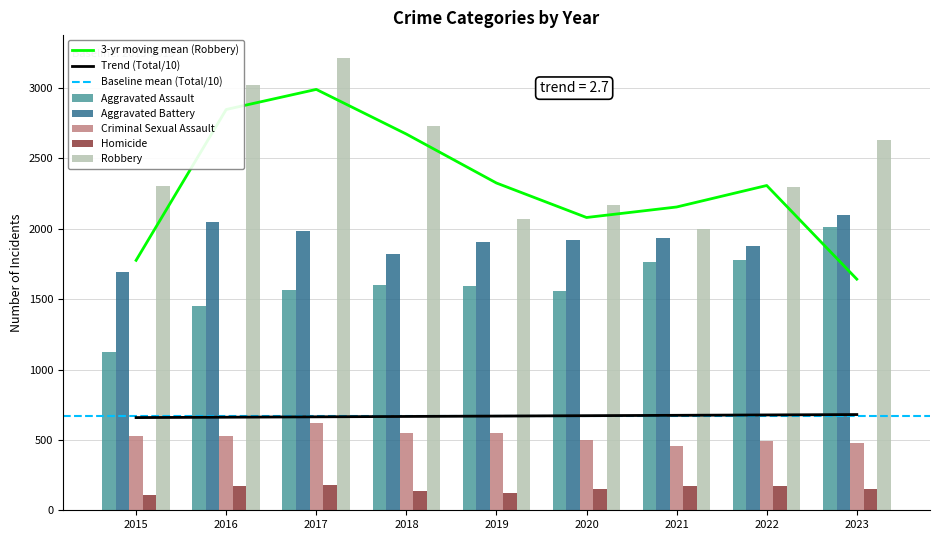

Count the number of data series in this chart.

5